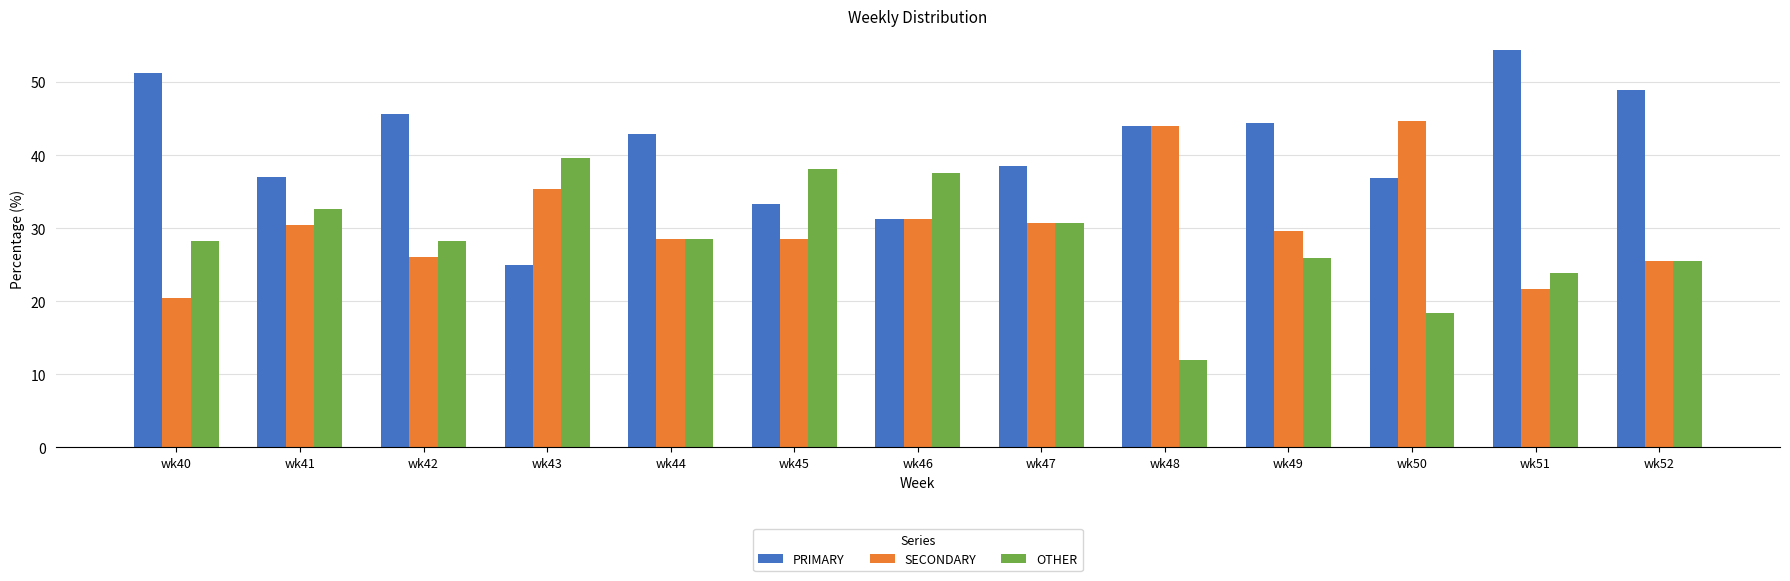

What is the value of the OTHER bar at the 10th from the left?

25.9